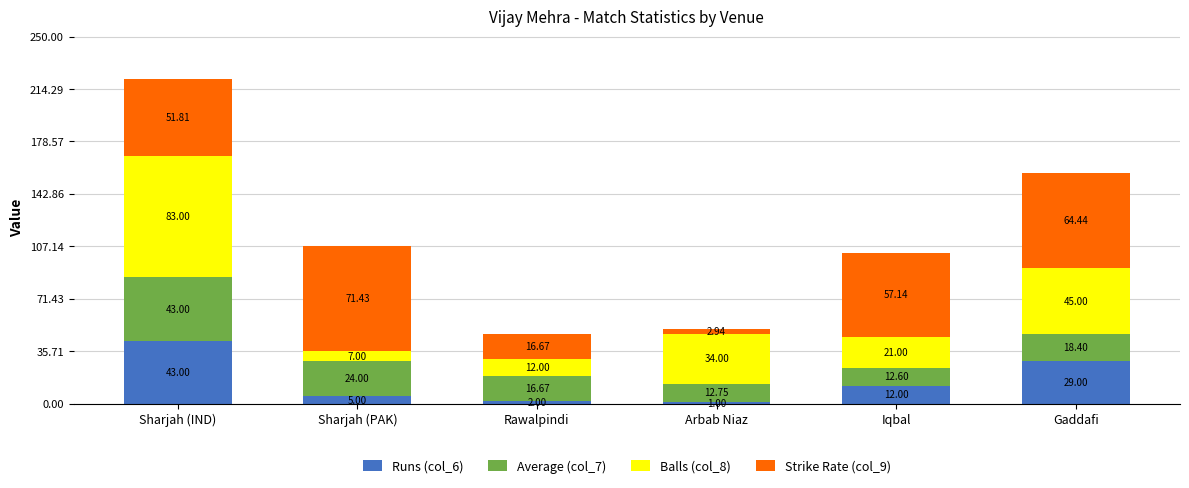

What is the total value across all series at Sharjah (PAK)?

107.4